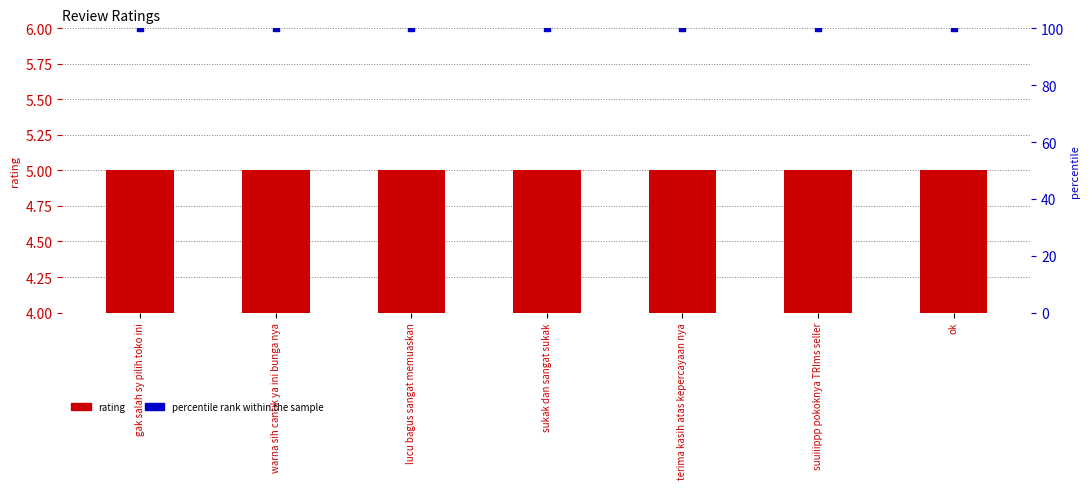

Which series has the largest Y range (max minus min)?

rating